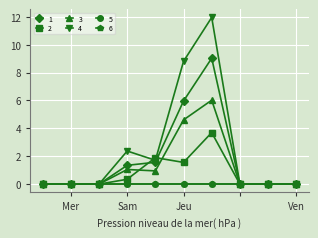

True or false: 4 and 1 cross at least once.

False